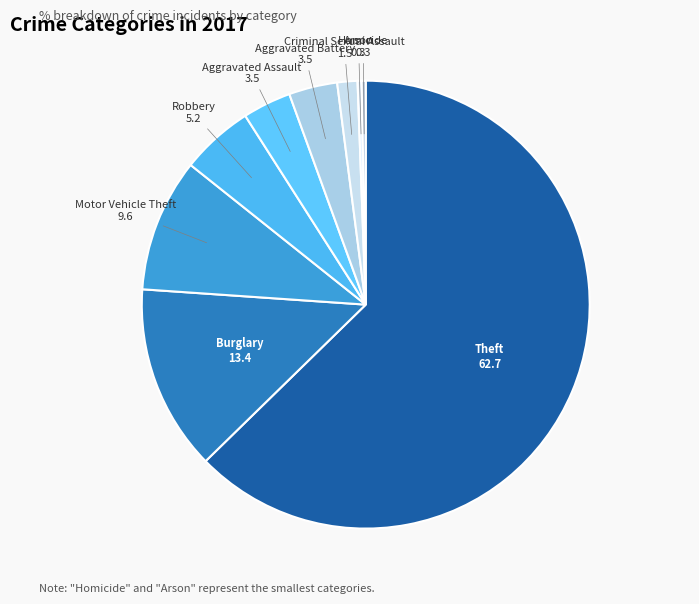

What is the largest slice in the pie chart?

Theft